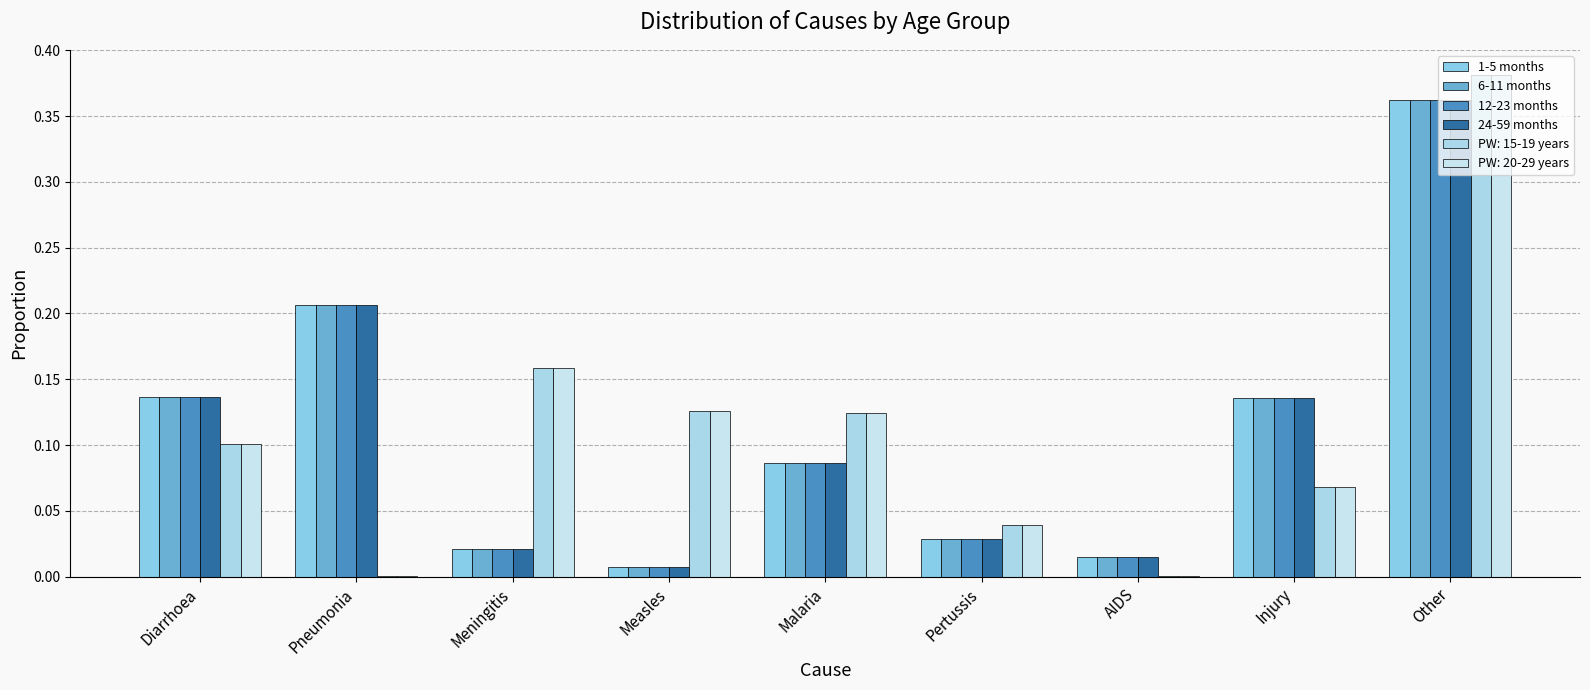

How many data points does each series have?

9